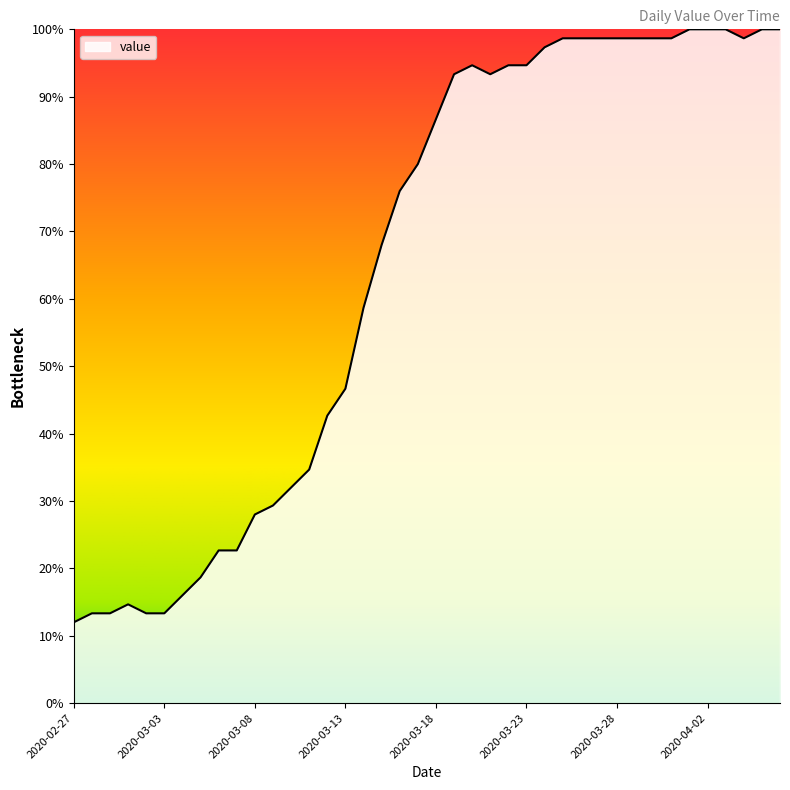

What is the smallest value displayed?

12.0